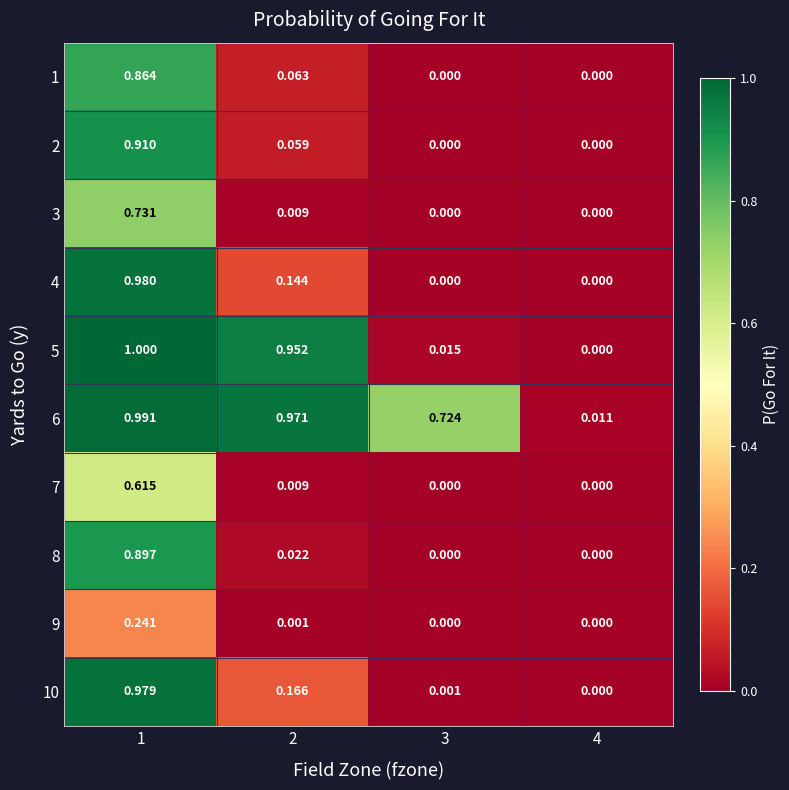

Is the value of 1 at 4 greater than the value of 6 at 2?

No